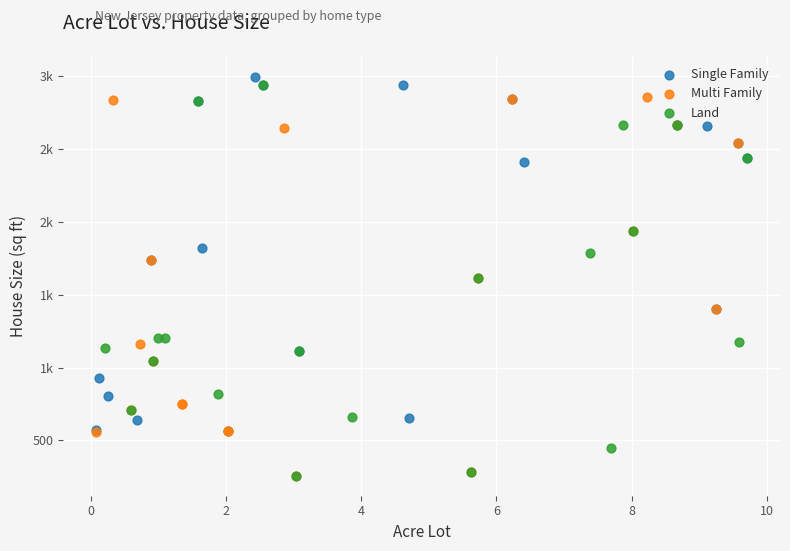

What are all the series names shown in the legend?

Single Family, Multi Family, Land